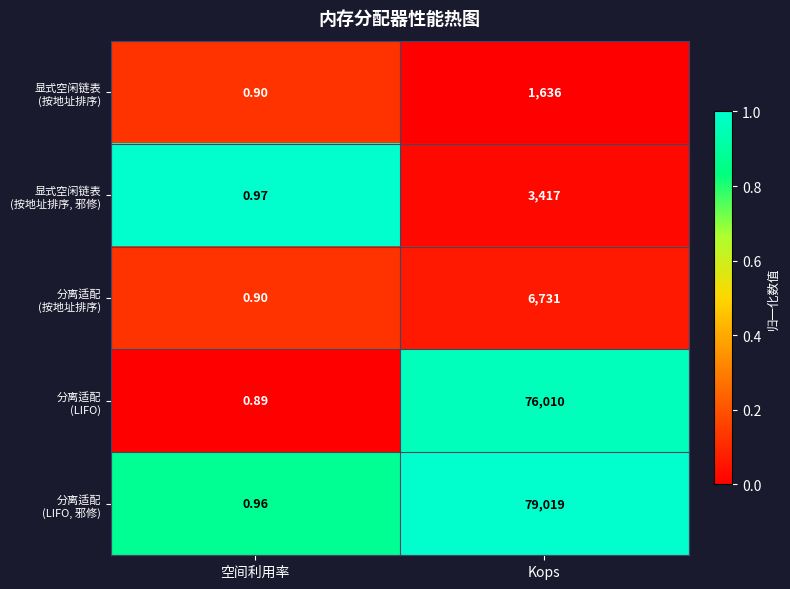

Which label corresponds to the smallest value in the chart?

空间利用率